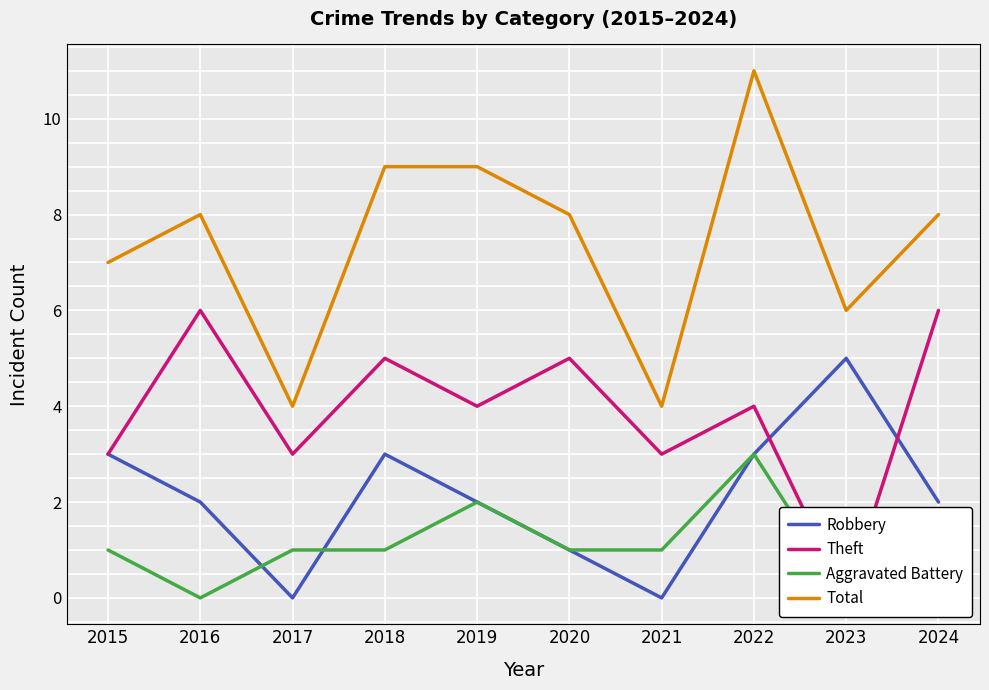

What is the sum of all Aggravated Battery values?

10